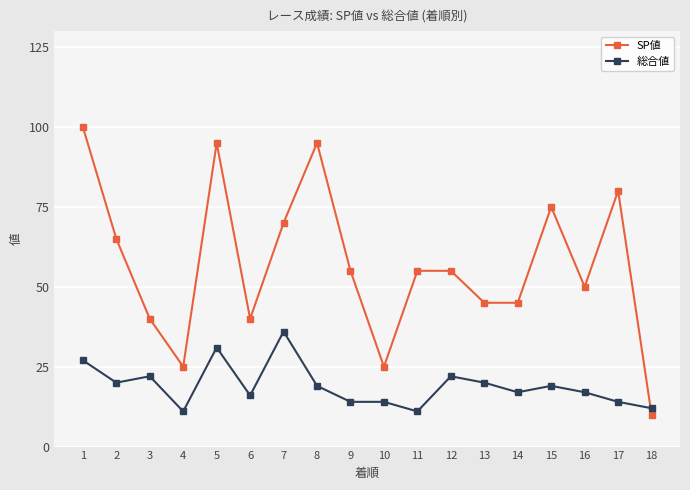

What is the maximum value for 総合値?

36